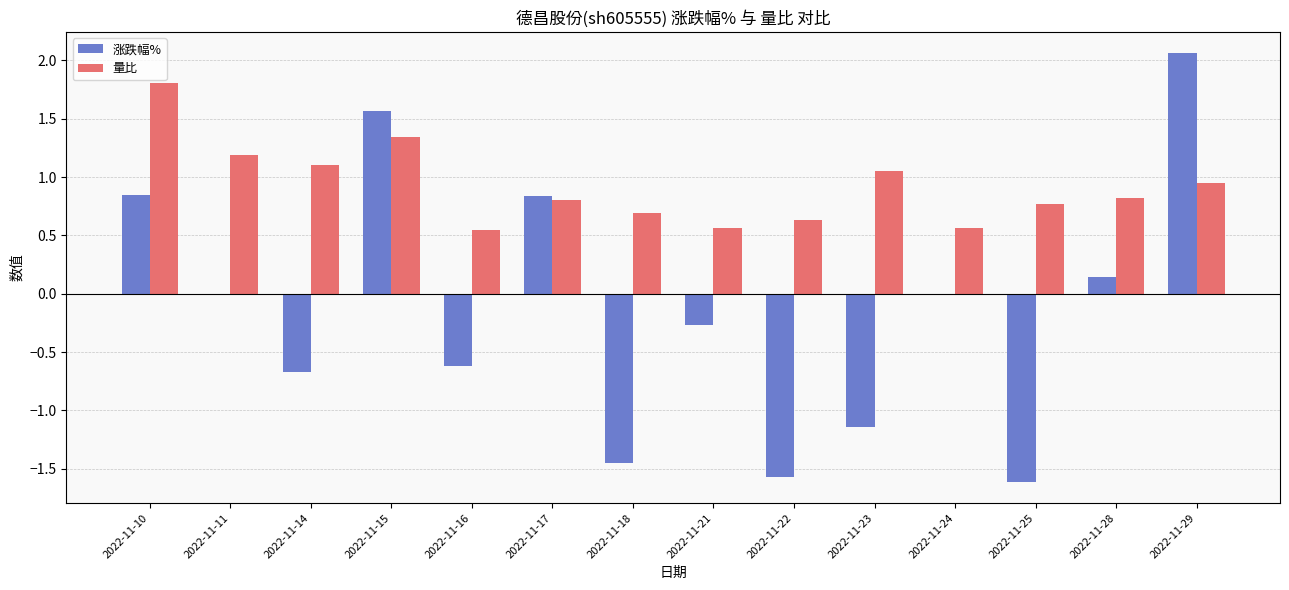

What is the sum of the 量比 values at 2022-11-24 and 2022-11-23?

1.6